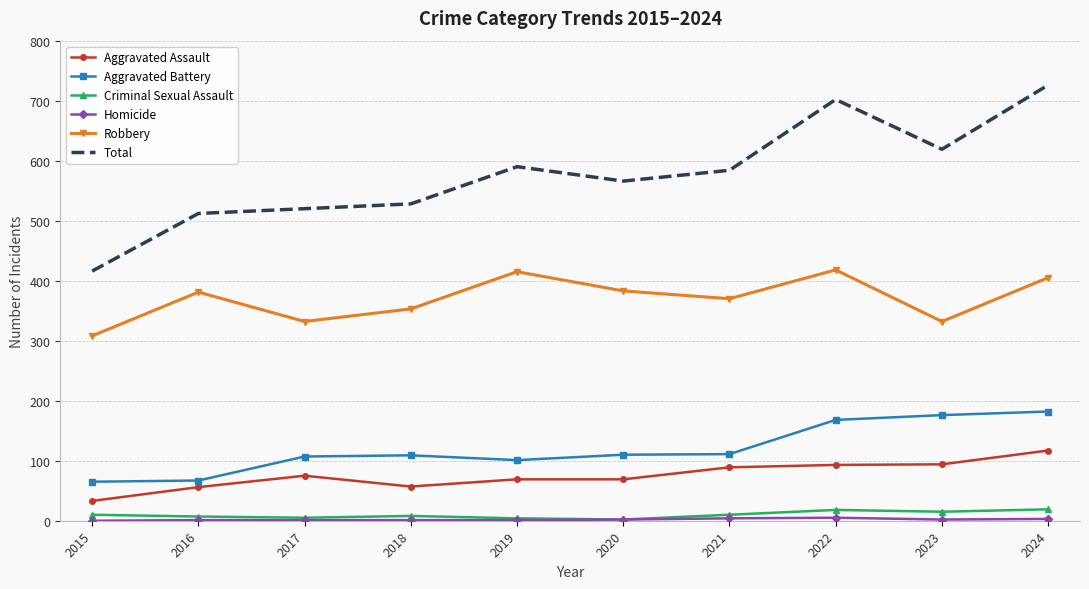

What is the highest value of the Aggravated Assault series?

117